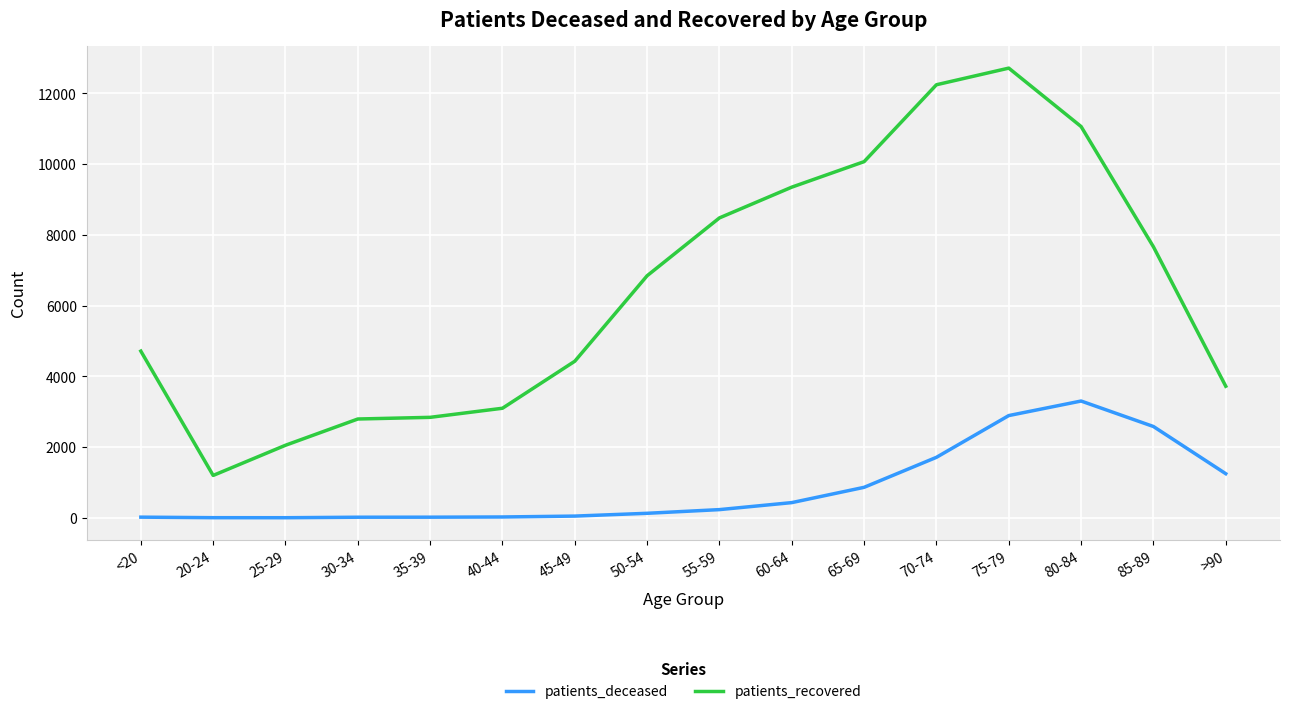

Is it true that patients_deceased equals 128 at 50-54?

True